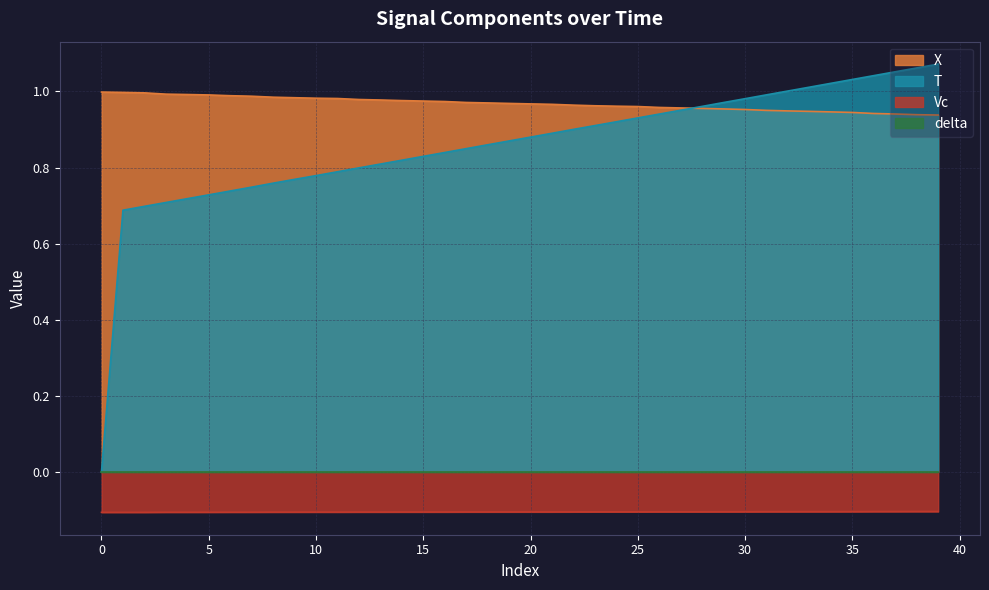

The Vc series shows -0.1 at 15. True or false?

True